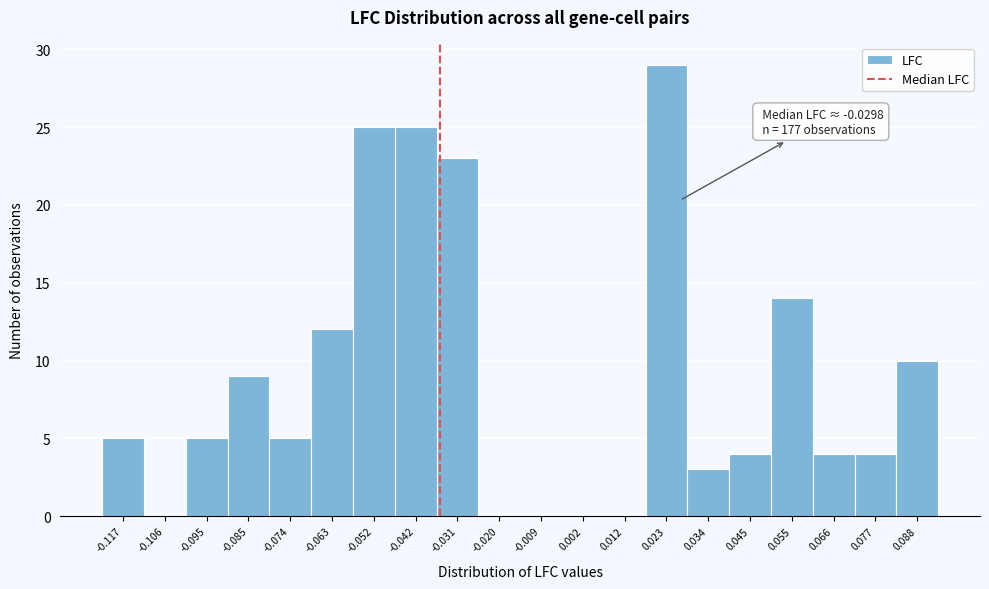

Reading left to right, what are all the values shown in this chart?

-0.117=5	-0.106=0	-0.095=5	-0.085=9	-0.074=5	-0.063=12	-0.052=25	-0.042=25	-0.031=23	-0.020=0	-0.009=0	0.002=0	0.012=0	0.023=29	0.034=3	0.045=4	0.055=14	0.066=4	0.077=4	0.088=10